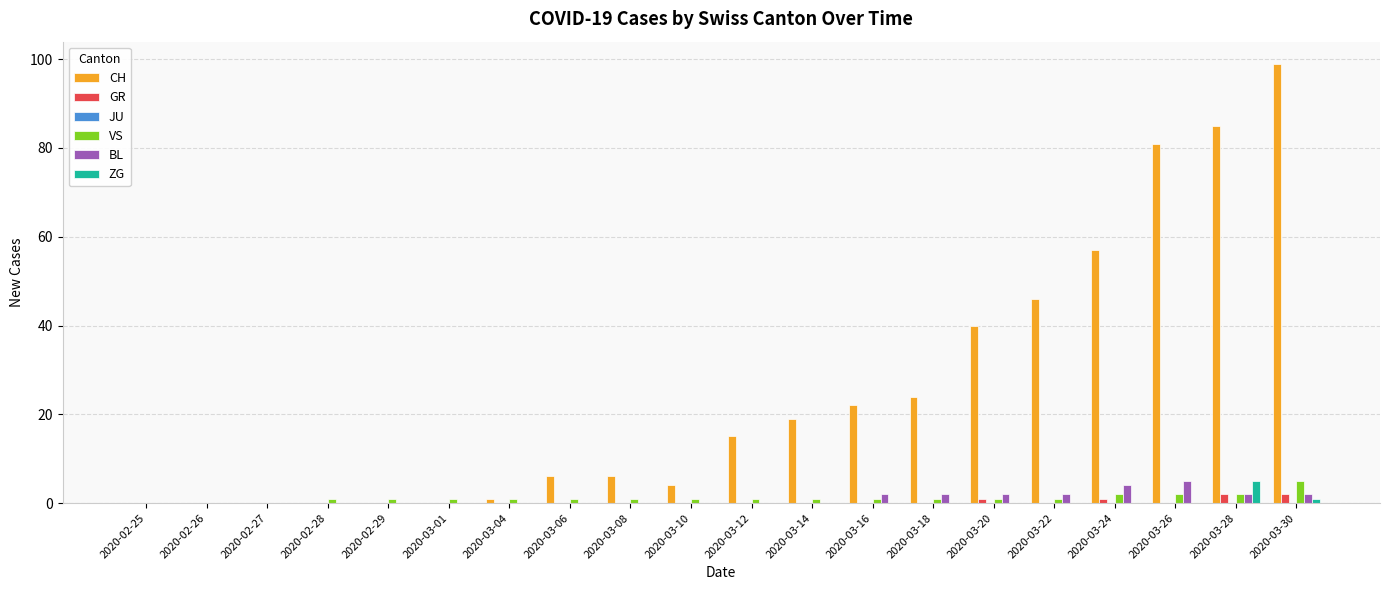

The value of BL at 2020-02-27 is 0. True or false?

True